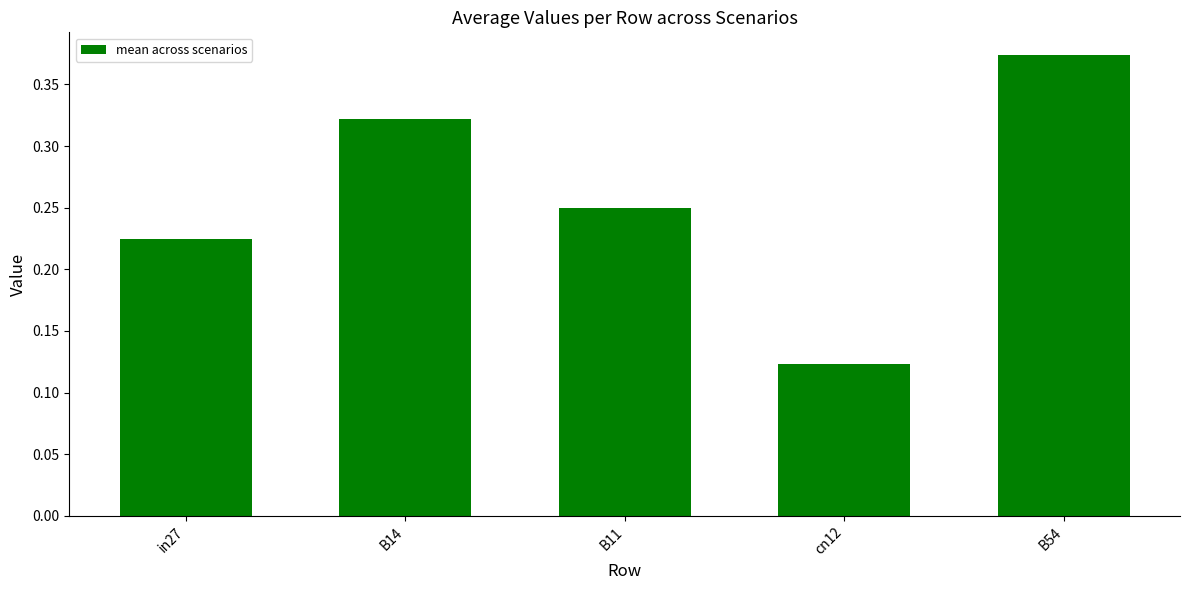

Rank the categories by value from lowest to highest.

cn12, in27, B11, B14, B54